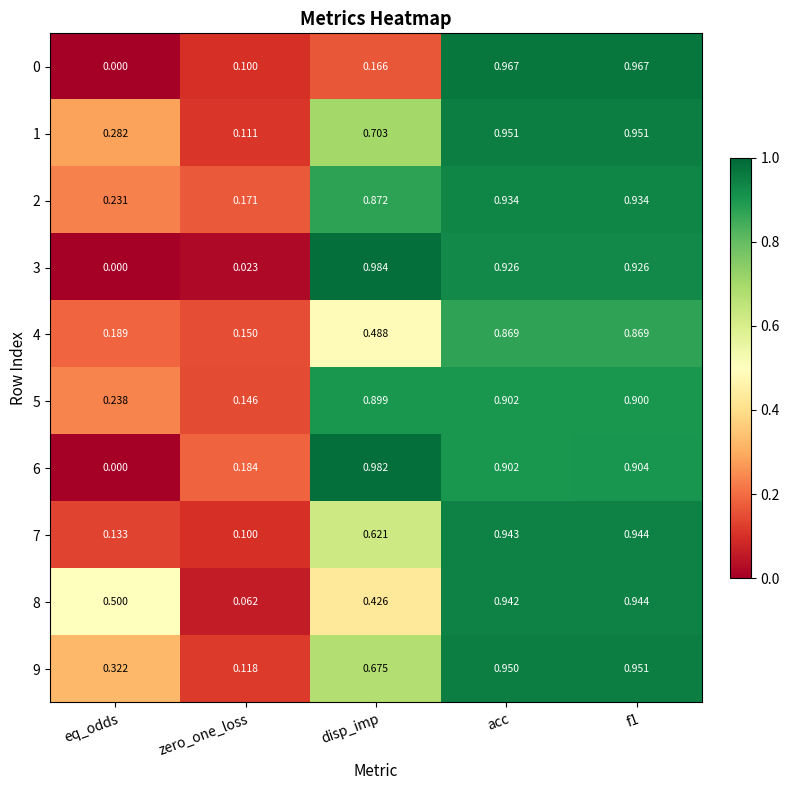

At which category does the chart reach its minimum across all series?

eq_odds